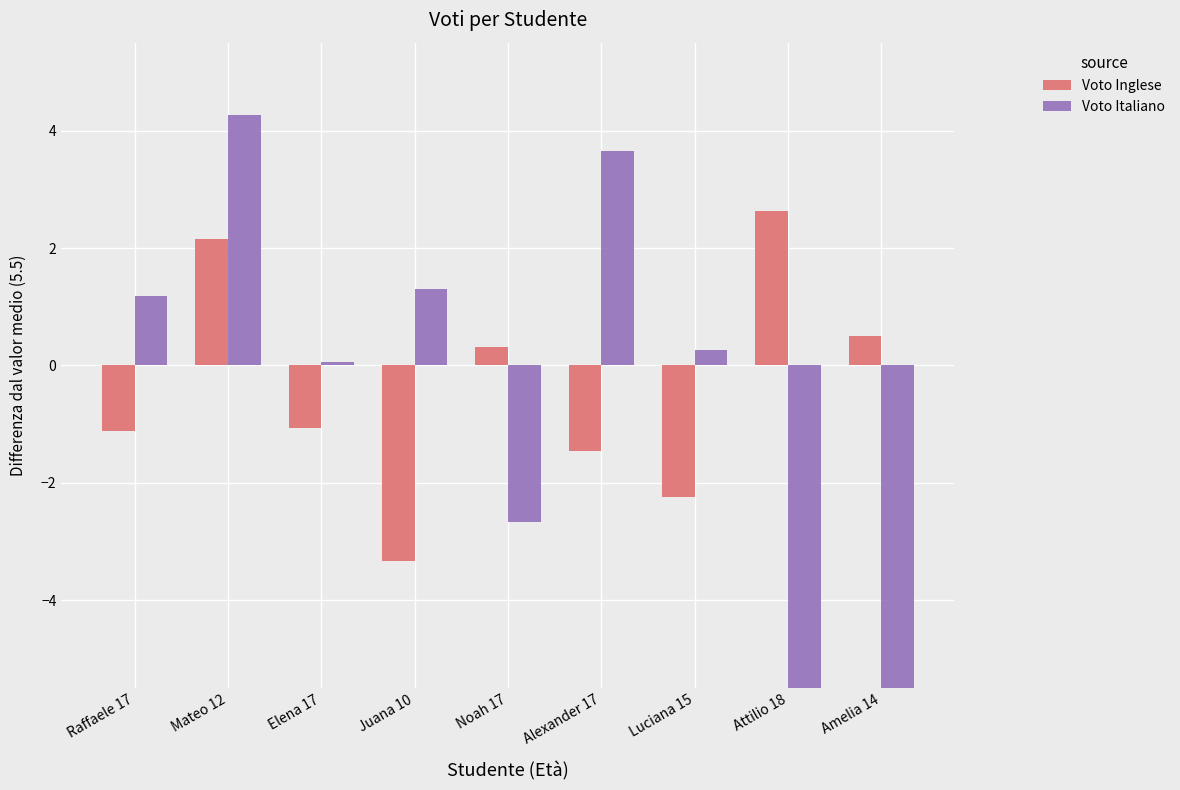

List the series in order of their peak value, highest first.

Voto Italiano, Voto Inglese